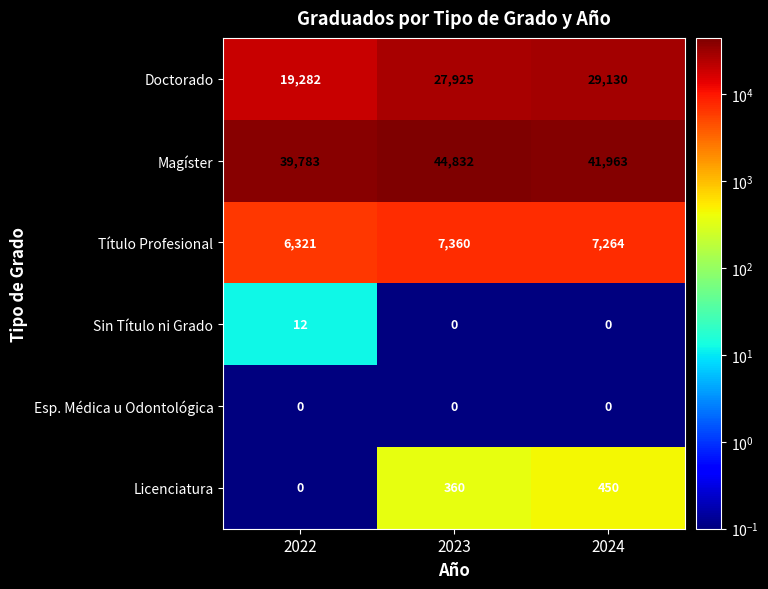

Which series changed the most between 2022 and 2024?

Doctorado